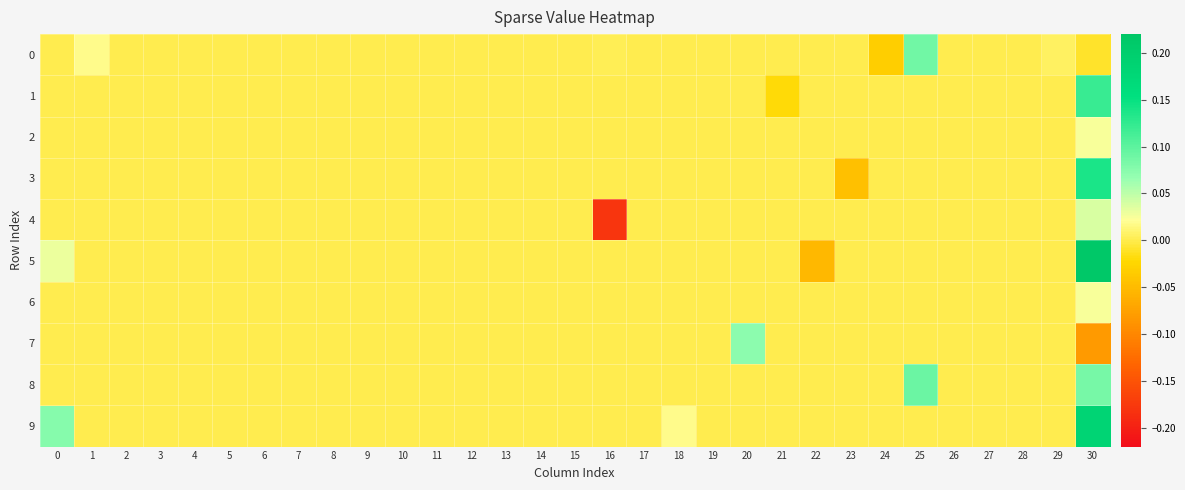

Reading left to right, transcribe all the data shown in this chart.

0: 0=0.0	1=0.0	2=0.0	3=0.0	4=0.0	5=0.0	6=0.0	7=0.0	8=0.0	9=0.0	10=0.0	11=0.0	12=0.0	13=0.0	14=0.0	15=0.0	16=0.0	17=0.0	18=0.0	19=0.0	20=0.0	21=0.0	22=0.0	23=0.0	24=-0.0	25=0.1	26=0.0	27=0.0	28=0.0	29=0.0	30=-0.0
1: 0=0.0	1=0.0	2=0.0	3=0.0	4=0.0	5=0.0	6=0.0	7=0.0	8=0.0	9=0.0	10=0.0	11=0.0	12=0.0	13=0.0	14=0.0	15=0.0	16=0.0	17=0.0	18=0.0	19=0.0	20=0.0	21=-0.0	22=0.0	23=0.0	24=0.0	25=0.0	26=0.0	27=0.0	28=0.0	29=0.0	30=0.1
2: 0=0.0	1=0.0	2=0.0	3=0.0	4=0.0	5=0.0	6=0.0	7=0.0	8=0.0	9=0.0	10=0.0	11=0.0	12=0.0	13=0.0	14=0.0	15=0.0	16=0.0	17=0.0	18=0.0	19=0.0	20=0.0	21=0.0	22=0.0	23=0.0	24=0.0	25=0.0	26=0.0	27=0.0	28=0.0	29=0.0	30=0.0
3: 0=0.0	1=0.0	2=0.0	3=0.0	4=0.0	5=0.0	6=0.0	7=0.0	8=0.0	9=0.0	10=0.0	11=0.0	12=0.0	13=0.0	14=0.0	15=0.0	16=0.0	17=0.0	18=0.0	19=0.0	20=0.0	21=0.0	22=0.0	23=-0.0	24=0.0	25=0.0	26=0.0	27=0.0	28=0.0	29=0.0	30=0.1
4: 0=0.0	1=0.0	2=0.0	3=0.0	4=0.0	5=0.0	6=0.0	7=0.0	8=0.0	9=0.0	10=0.0	11=0.0	12=0.0	13=0.0	14=0.0	15=0.0	16=-0.2	17=0.0	18=0.0	19=0.0	20=0.0	21=0.0	22=0.0	23=0.0	24=0.0	25=0.0	26=0.0	27=0.0	28=0.0	29=0.0	30=0.0
5: 0=0.0	1=0.0	2=0.0	3=0.0	4=0.0	5=0.0	6=0.0	7=0.0	8=0.0	9=0.0	10=0.0	11=0.0	12=0.0	13=0.0	14=0.0	15=0.0	16=0.0	17=0.0	18=0.0	19=0.0	20=0.0	21=0.0	22=-0.1	23=0.0	24=0.0	25=0.0	26=0.0	27=0.0	28=0.0	29=0.0	30=0.2
6: 0=0.0	1=0.0	2=0.0	3=0.0	4=0.0	5=0.0	6=0.0	7=0.0	8=0.0	9=0.0	10=0.0	11=0.0	12=0.0	13=0.0	14=0.0	15=0.0	16=0.0	17=0.0	18=0.0	19=0.0	20=0.0	21=0.0	22=0.0	23=0.0	24=0.0	25=0.0	26=0.0	27=0.0	28=0.0	29=0.0	30=0.0
7: 0=0.0	1=0.0	2=0.0	3=0.0	4=0.0	5=0.0	6=0.0	7=0.0	8=0.0	9=0.0	10=0.0	11=0.0	12=0.0	13=0.0	14=0.0	15=0.0	16=0.0	17=0.0	18=0.0	19=0.0	20=0.1	21=0.0	22=0.0	23=0.0	24=0.0	25=0.0	26=0.0	27=0.0	28=0.0	29=0.0	30=-0.1
8: 0=0.0	1=0.0	2=0.0	3=0.0	4=0.0	5=0.0	6=0.0	7=0.0	8=0.0	9=0.0	10=0.0	11=0.0	12=0.0	13=0.0	14=0.0	15=0.0	16=0.0	17=0.0	18=0.0	19=0.0	20=0.0	21=0.0	22=0.0	23=0.0	24=0.0	25=0.1	26=0.0	27=0.0	28=0.0	29=0.0	30=0.1
9: 0=0.1	1=0.0	2=0.0	3=0.0	4=0.0	5=0.0	6=0.0	7=0.0	8=0.0	9=0.0	10=0.0	11=0.0	12=0.0	13=0.0	14=0.0	15=0.0	16=0.0	17=0.0	18=0.0	19=0.0	20=0.0	21=0.0	22=0.0	23=0.0	24=0.0	25=0.0	26=0.0	27=0.0	28=0.0	29=0.0	30=0.2